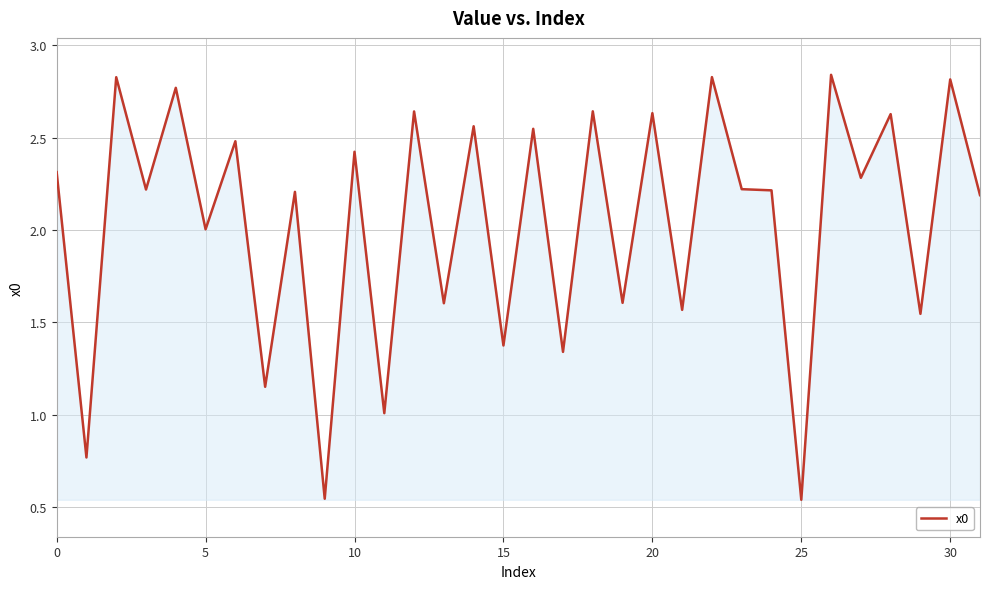

What is the difference between the second highest and second lowest values?

2.3